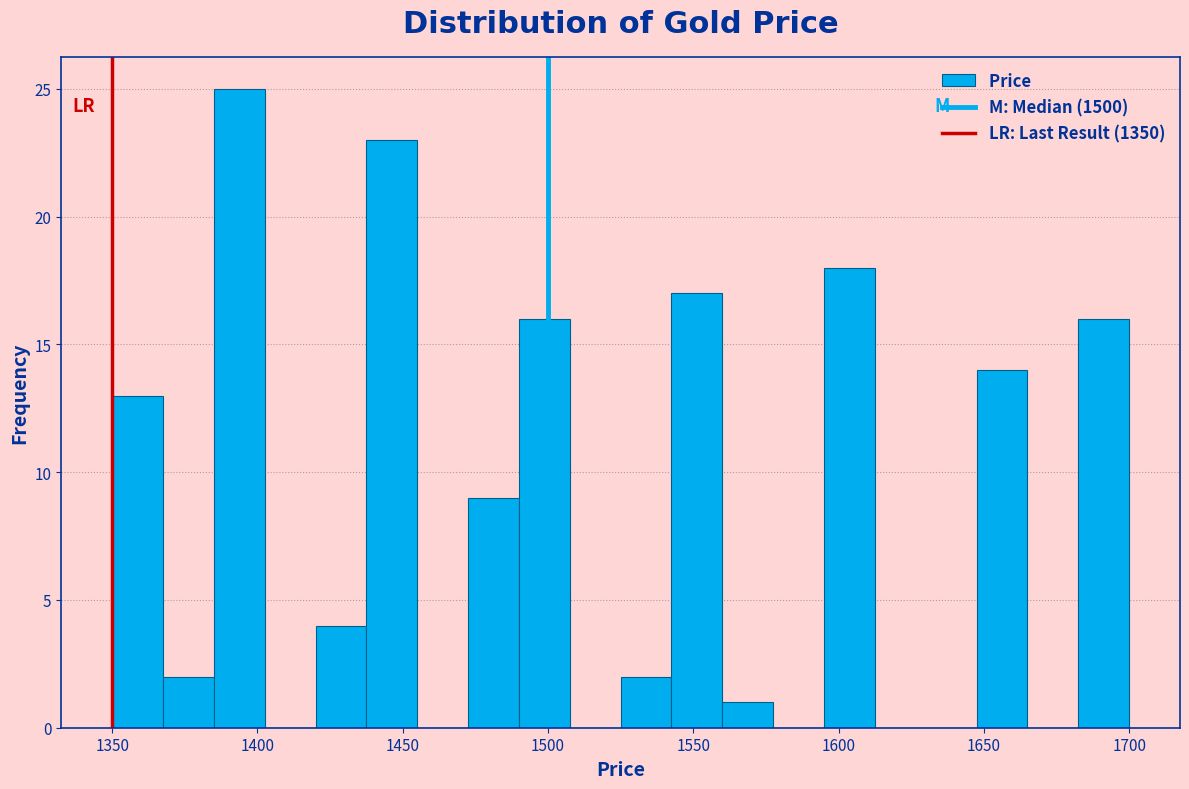

Read against the x-axis, roughly where is the centre of the tallest bar?

1395